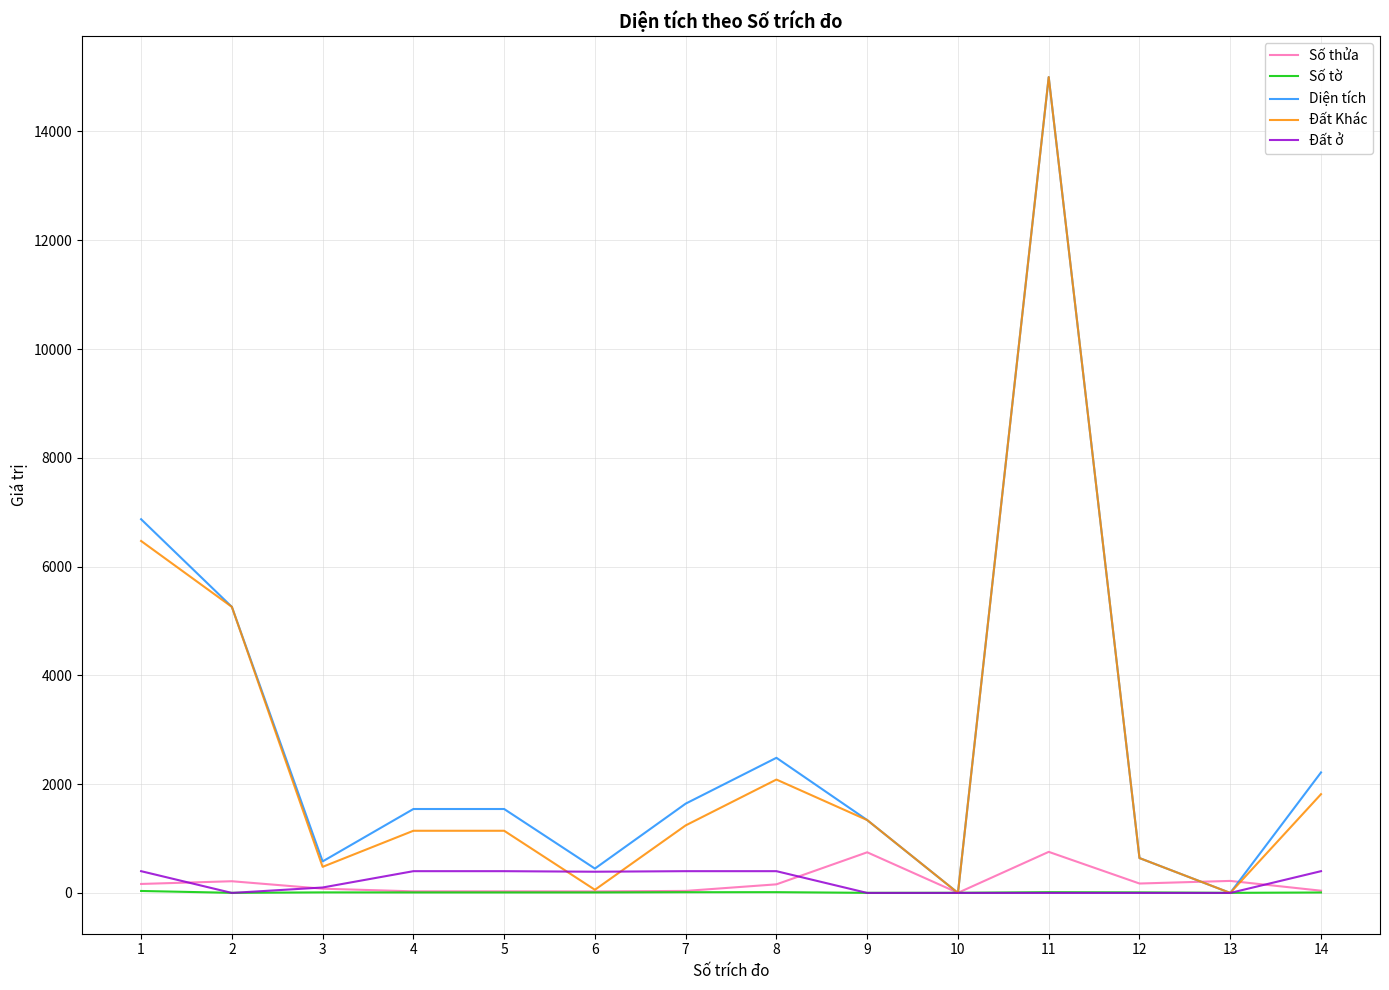

What is the highest value of the Đất Khác series?

14999.6